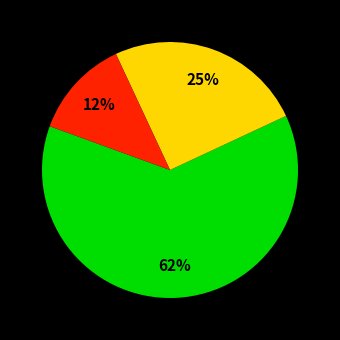

Is there a majority slice in this chart?

Yes